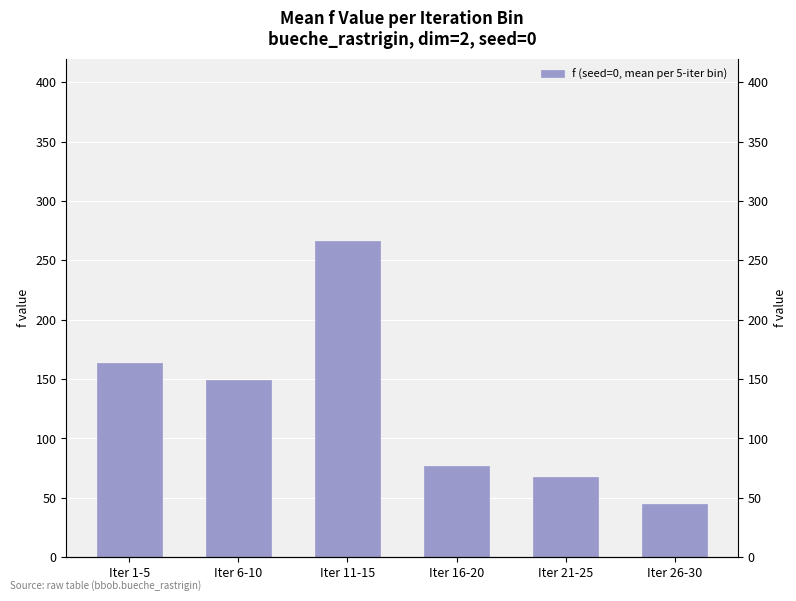

What is the difference between the maximum and minimum values?

221.8